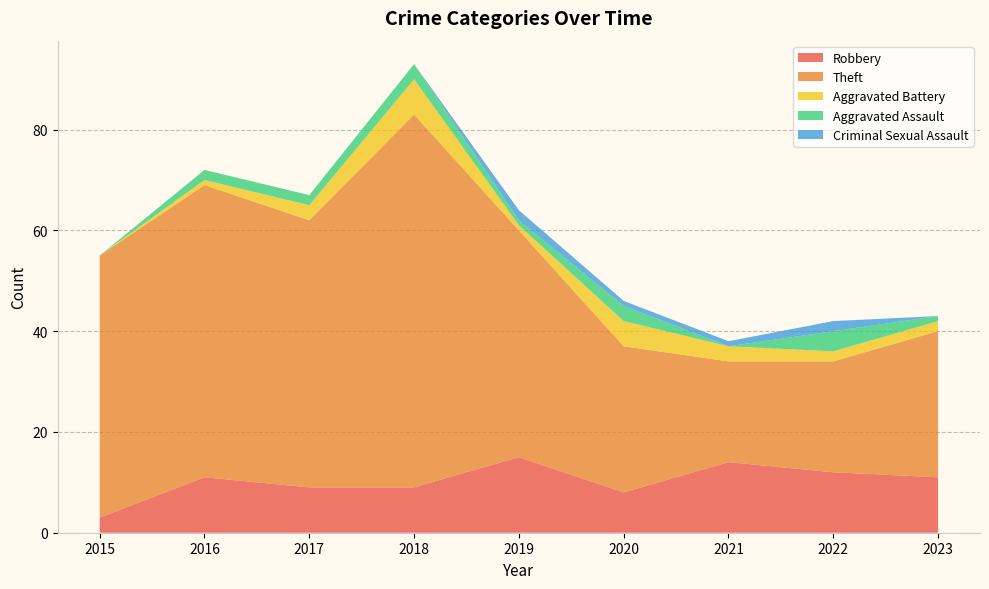

Reading left to right, list all the values displayed in this chart.

Robbery: 2015=3	2016=11	2017=9	2018=9	2019=15	2020=8	2021=14	2022=12	2023=11
Theft: 2015=52	2016=58	2017=53	2018=74	2019=45	2020=29	2021=20	2022=22	2023=29
Aggravated Battery: 2015=0	2016=1	2017=3	2018=7	2019=1	2020=5	2021=3	2022=2	2023=2
Aggravated Assault: 2015=0	2016=2	2017=2	2018=3	2019=1	2020=3	2021=0	2022=4	2023=1
Criminal Sexual Assault: 2015=0	2016=0	2017=0	2018=0	2019=2	2020=1	2021=1	2022=2	2023=0